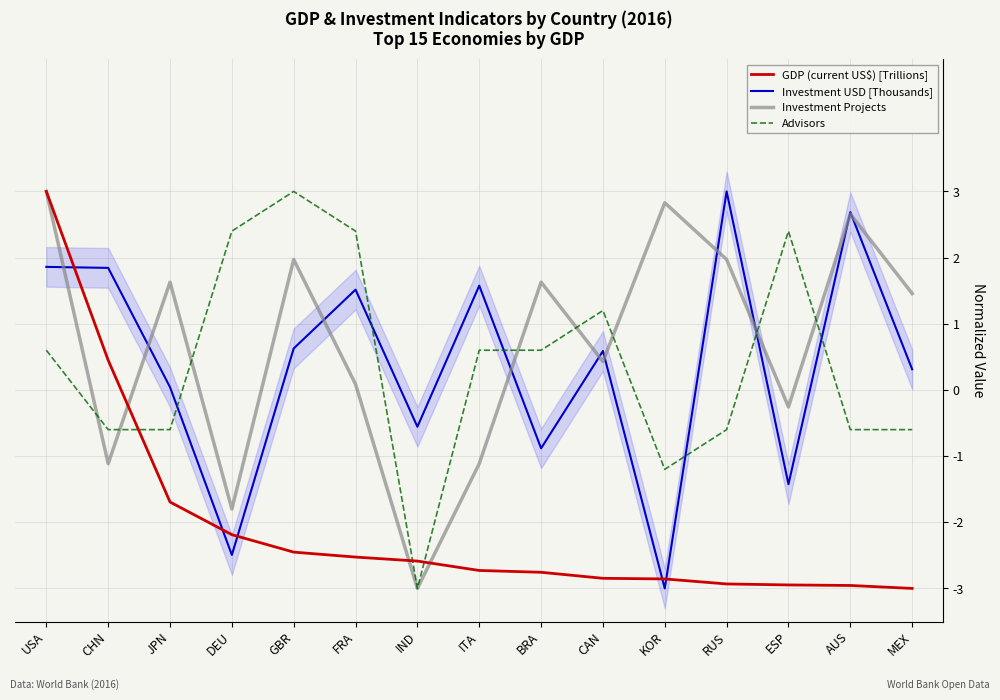

What is the difference between the second highest and minimum values in the Advisors series?

5.4